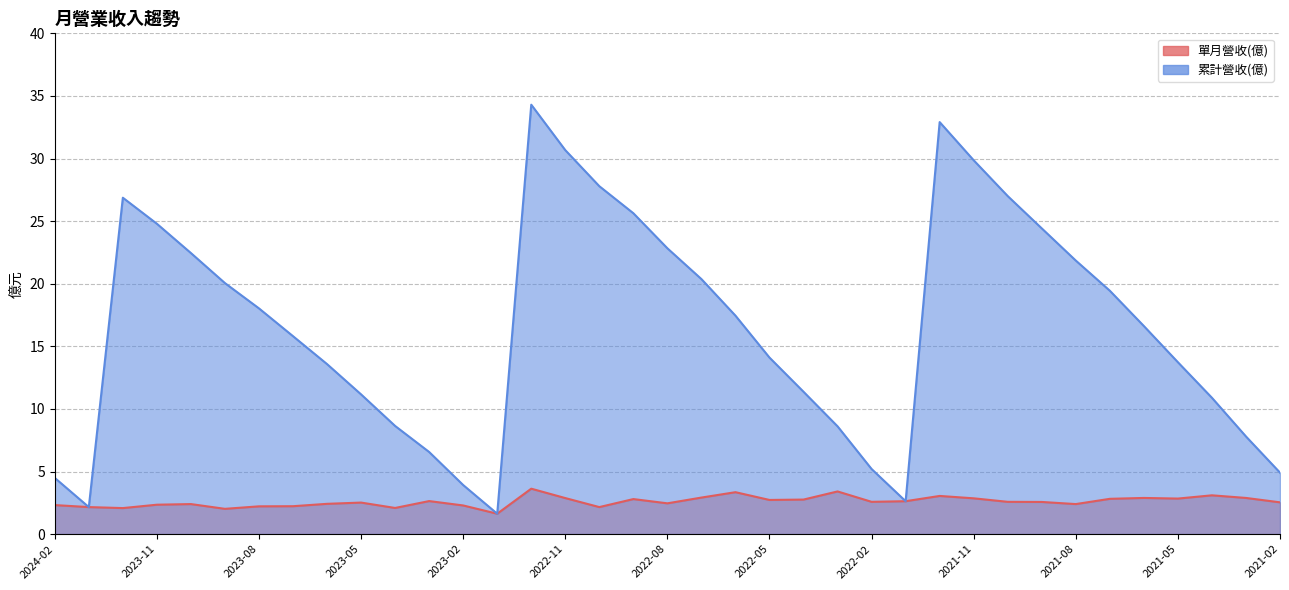

What is the minimum value shown in the chart?

1.6